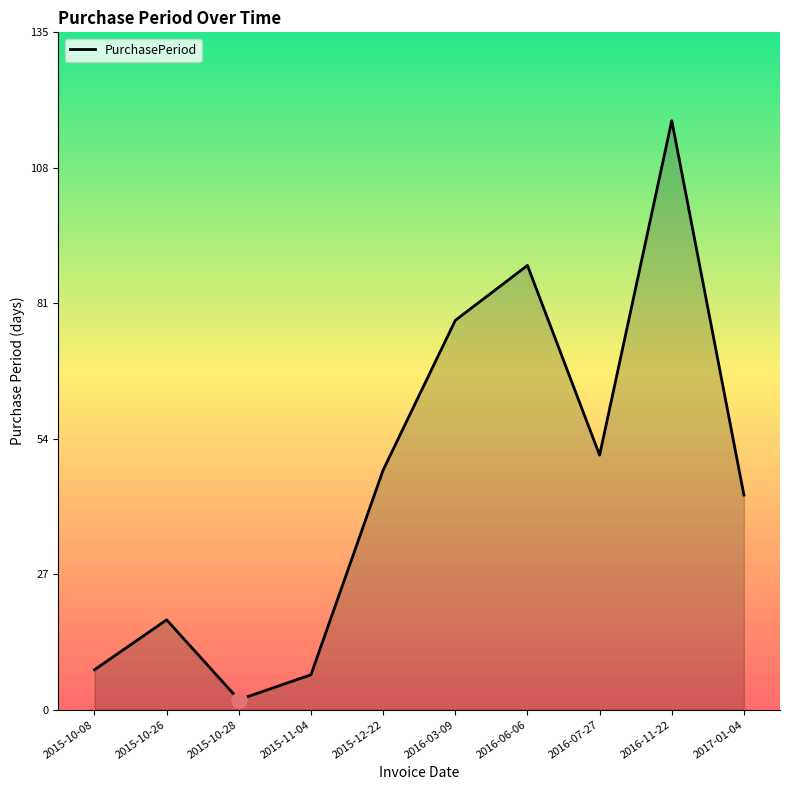

What is the ratio of the value at 2016-03-09 to the value at 2016-11-22?

0.7